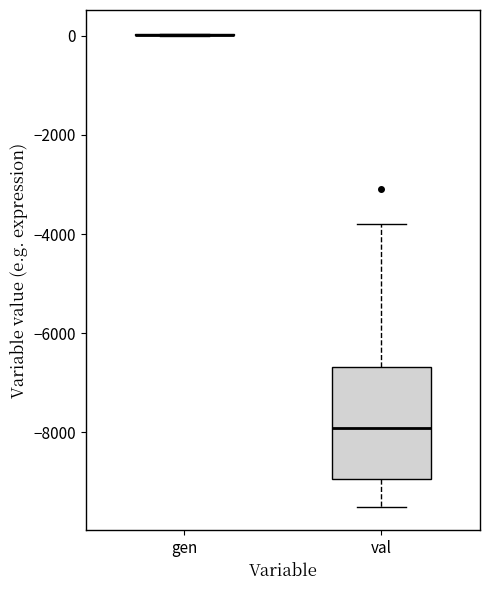

Which box is the tallest, from its lower edge to its upper edge?

val